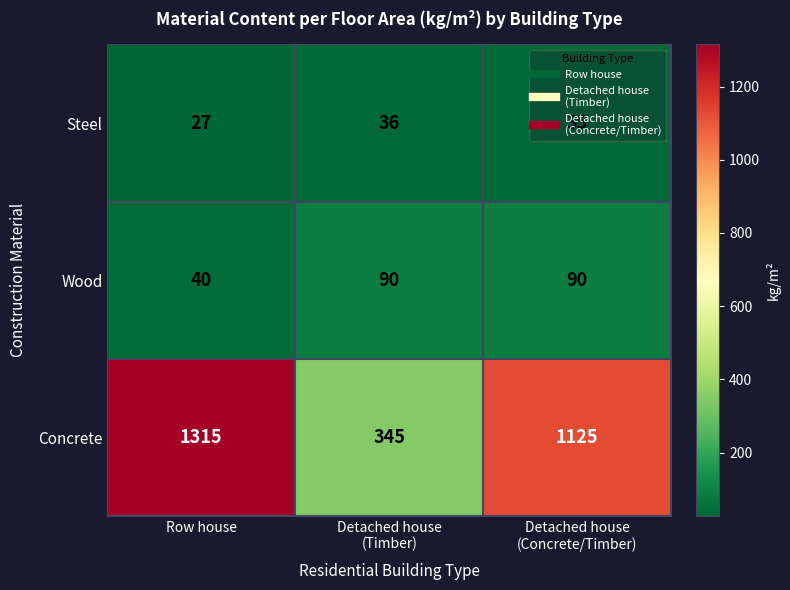

What is the maximum value shown in the chart?

1315